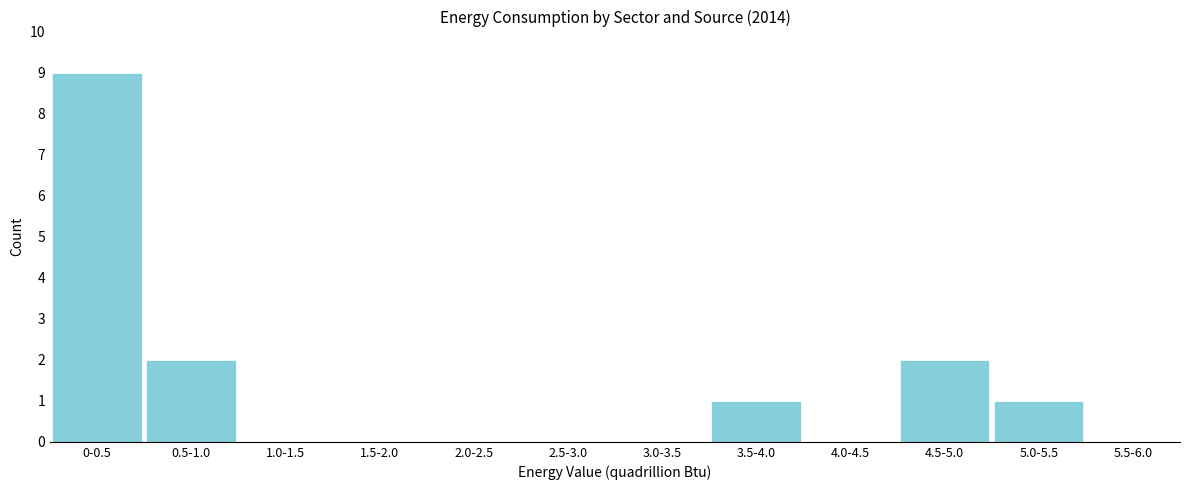

Reading left to right, what are all the values shown in this chart?

0-0.5=9	0.5-1.0=2	1.0-1.5=0	1.5-2.0=0	2.0-2.5=0	2.5-3.0=0	3.0-3.5=0	3.5-4.0=1	4.0-4.5=0	4.5-5.0=2	5.0-5.5=1	5.5-6.0=0